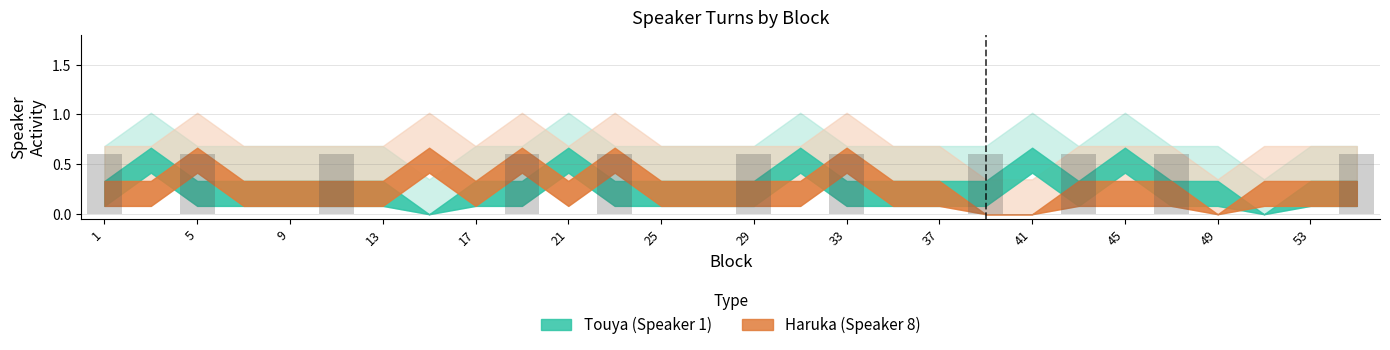

Count the number of data series in this chart.

1